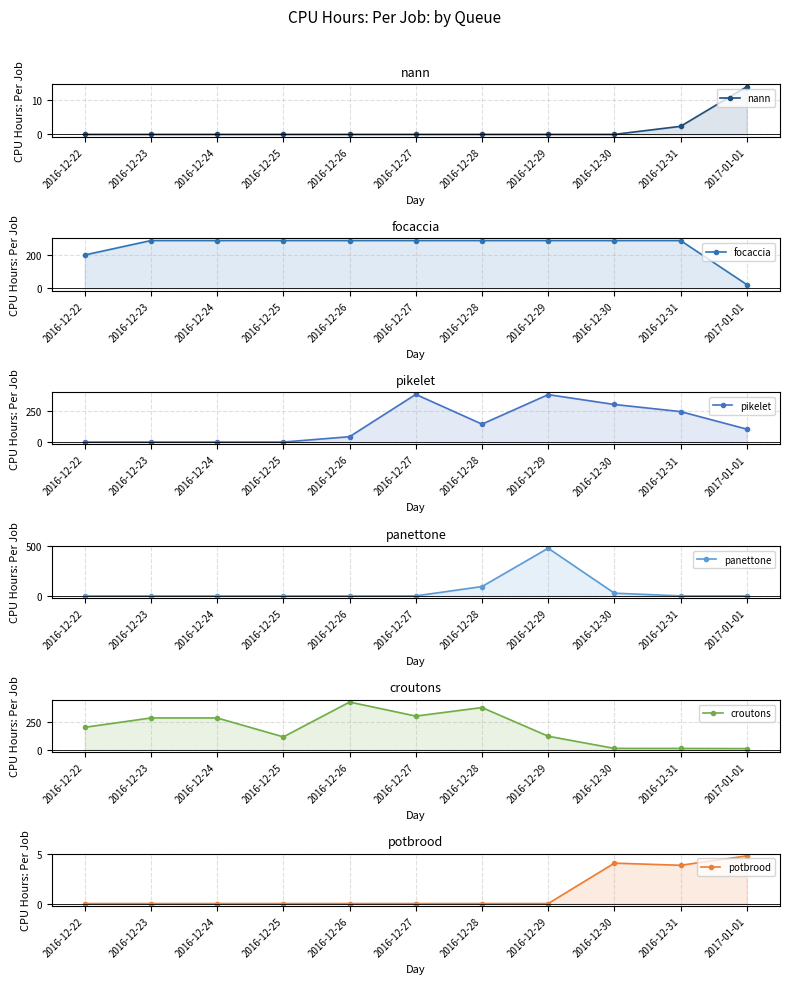

What is the total value across all series at 2016-12-26?

763.3